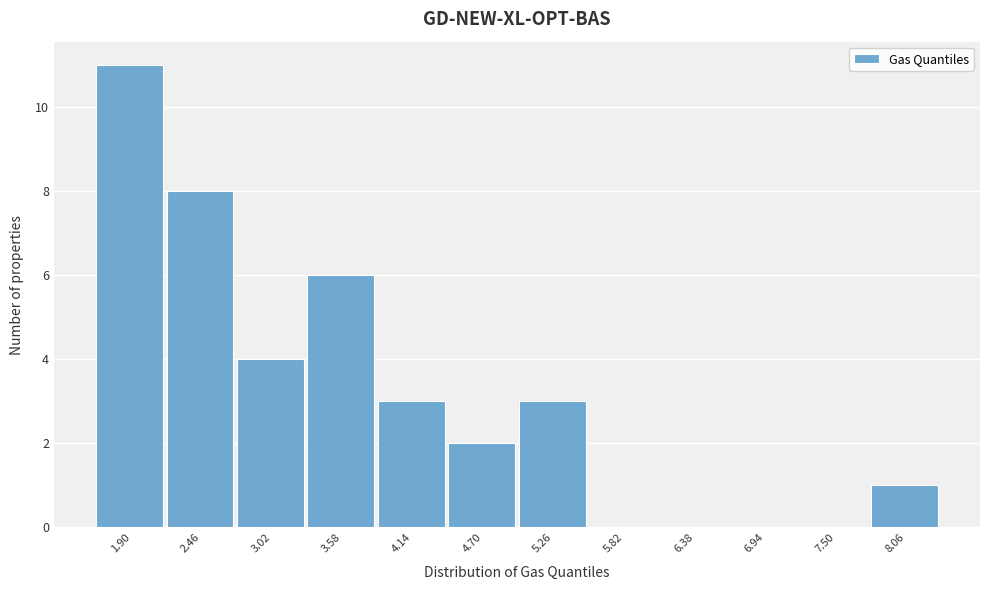

Reading left to right, list every bar in this chart as the range it spans on the x-axis followed by its height. Neither the bar edges nor the heights are printed on the chart, so give them approximately, as read against the axes.

1.6 to 2.2: 11
2.2 to 2.7: 8
2.7 to 3.3: 4
3.3 to 3.9: 6
3.9 to 4.4: 3
4.4 to 5.0: 2
5.0 to 5.5: 3
5.5 to 6.1: 0
6.1 to 6.7: 0
6.7 to 7.2: 0
7.2 to 7.8: 0
7.8 to 8.3: 1